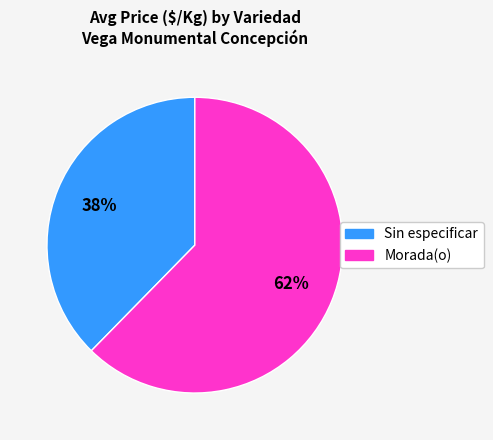

Rank the categories by value from lowest to highest.

Sin especificar, Morada(o)